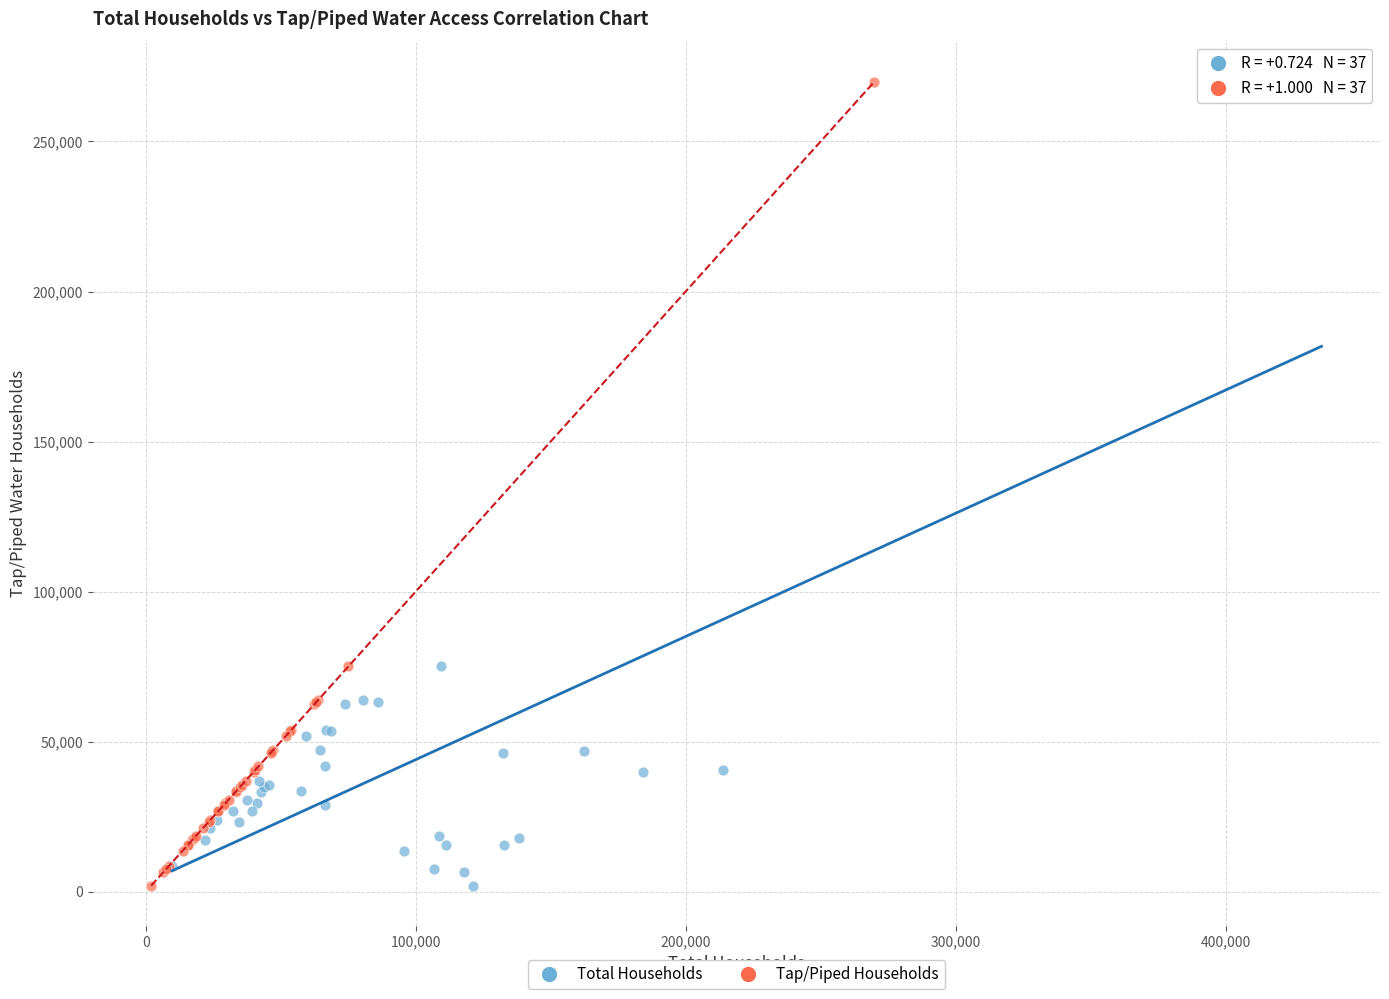

What are all the series names shown in the legend?

Total Households, Tap/Piped Households